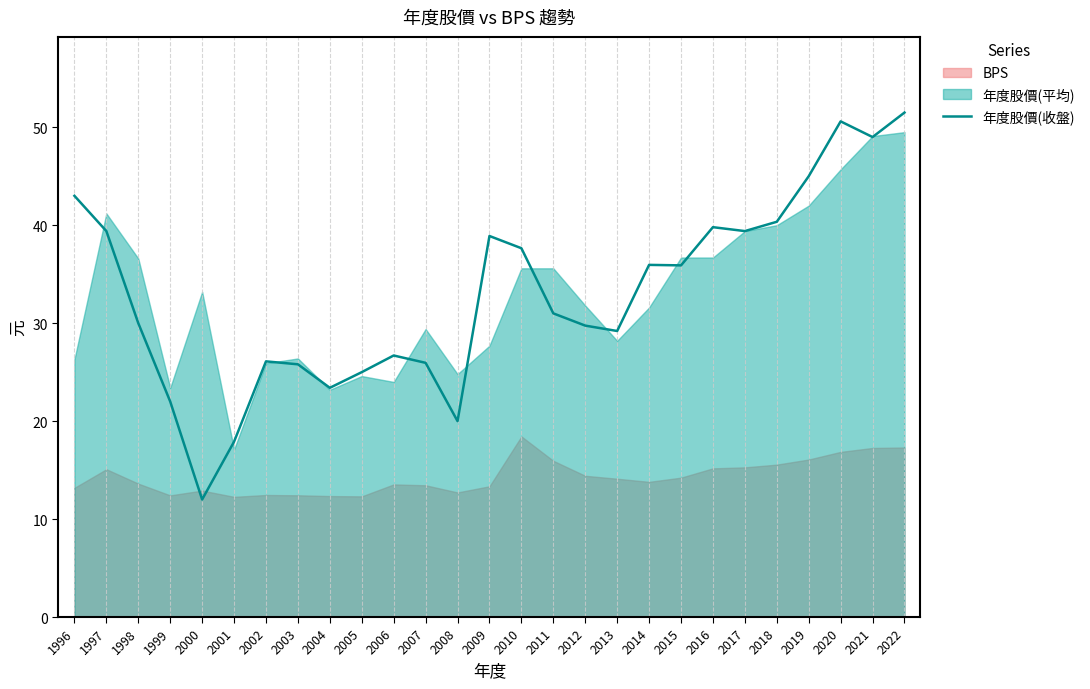

True or false: 年度股價(收盤) has a value of 49.1 at 2012.

False